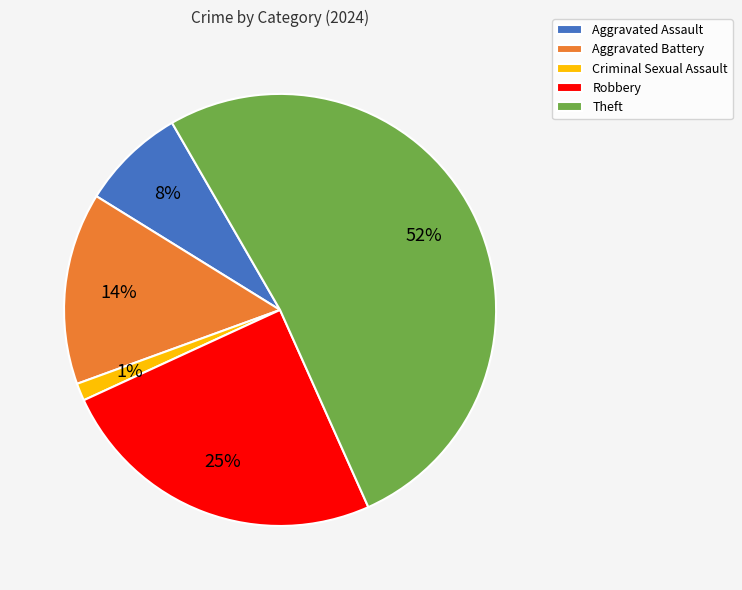

What percentage is the Theft slice, to the nearest percent?

52%